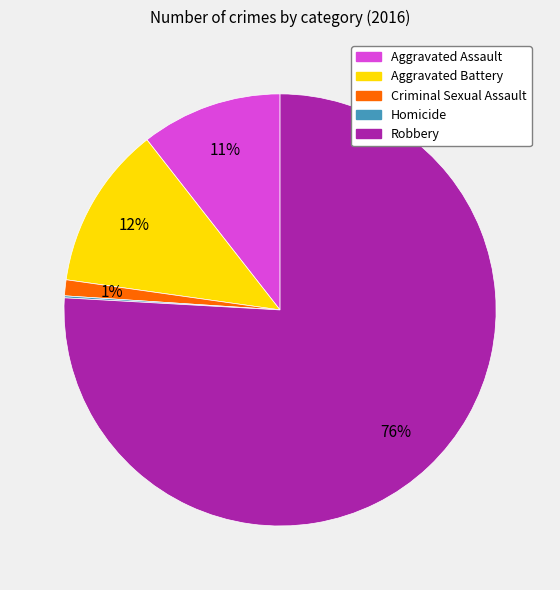

To the nearest percent, what percentage of the pie is Criminal Sexual Assault?

1%